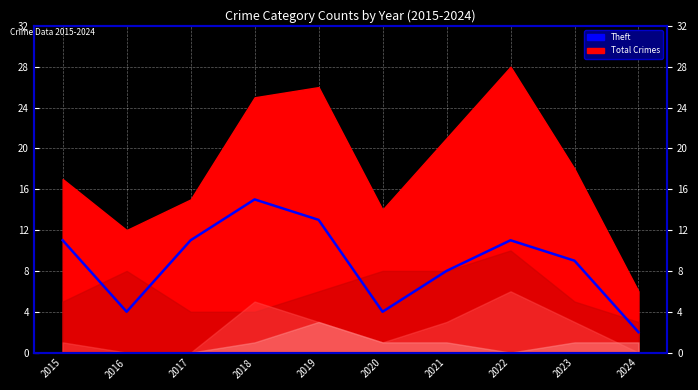

What value does the data have at 2019, to the nearest 5?

15